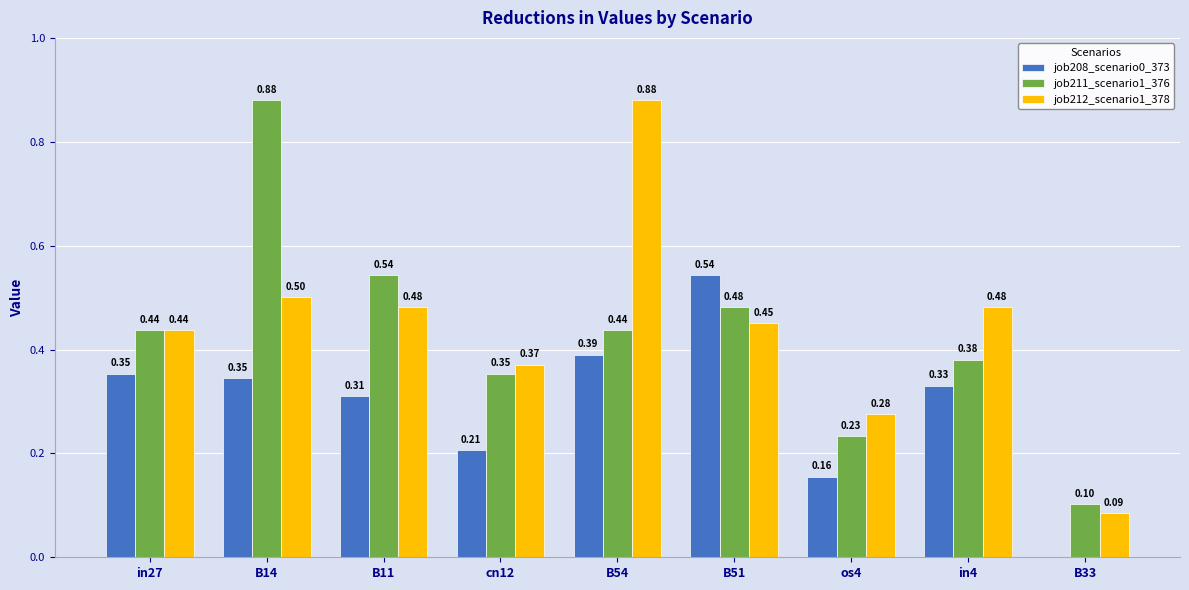

What is the total value across all series at B54?

1.7